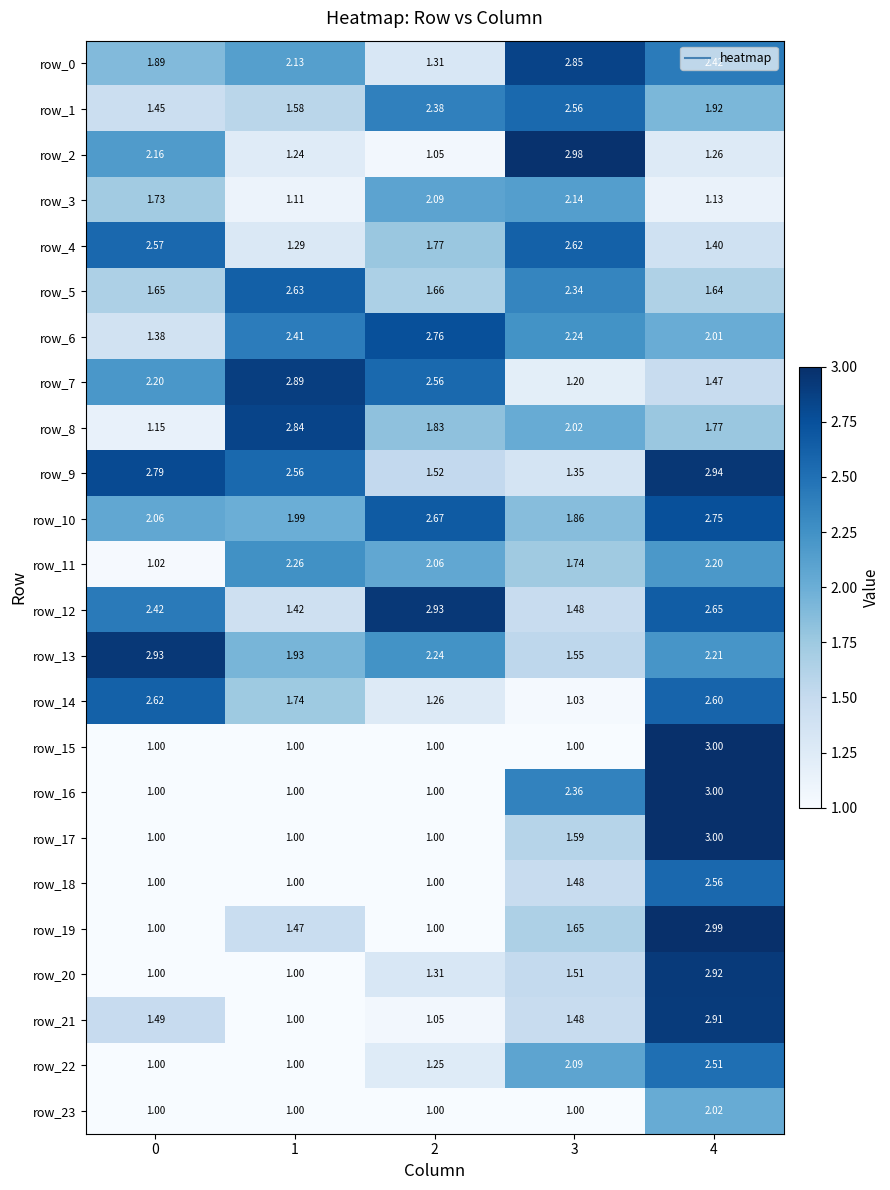

What is the total value across all series at 3?

44.1